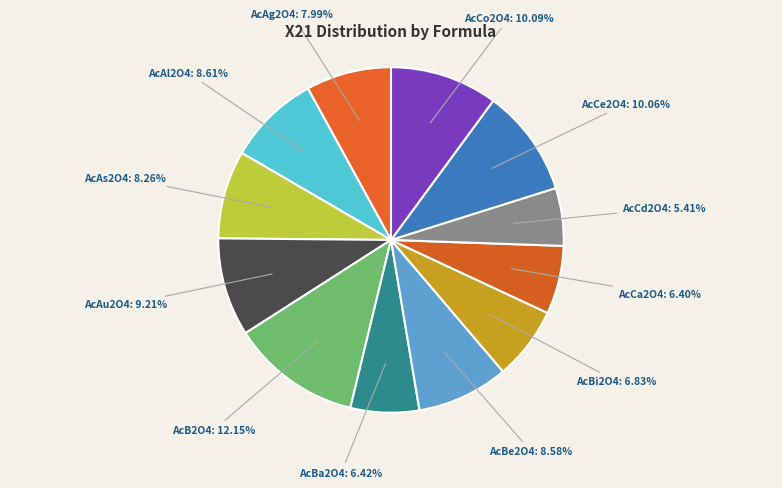

To the nearest percent, what is the difference between the AcCd2O4 and AcAu2O4 slice percentages?

4%